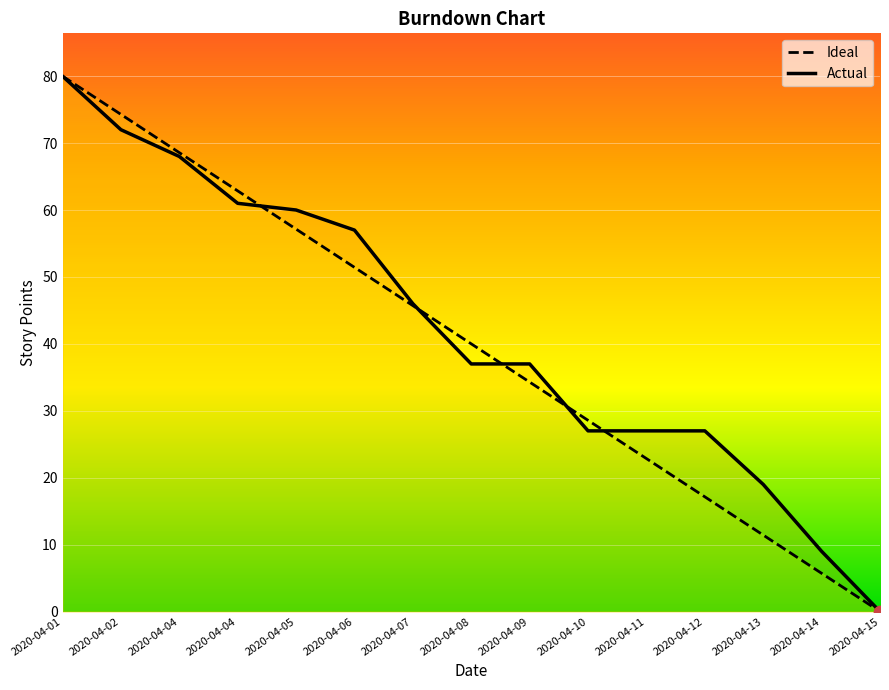

Which series has the largest Y range (max minus min)?

Ideal